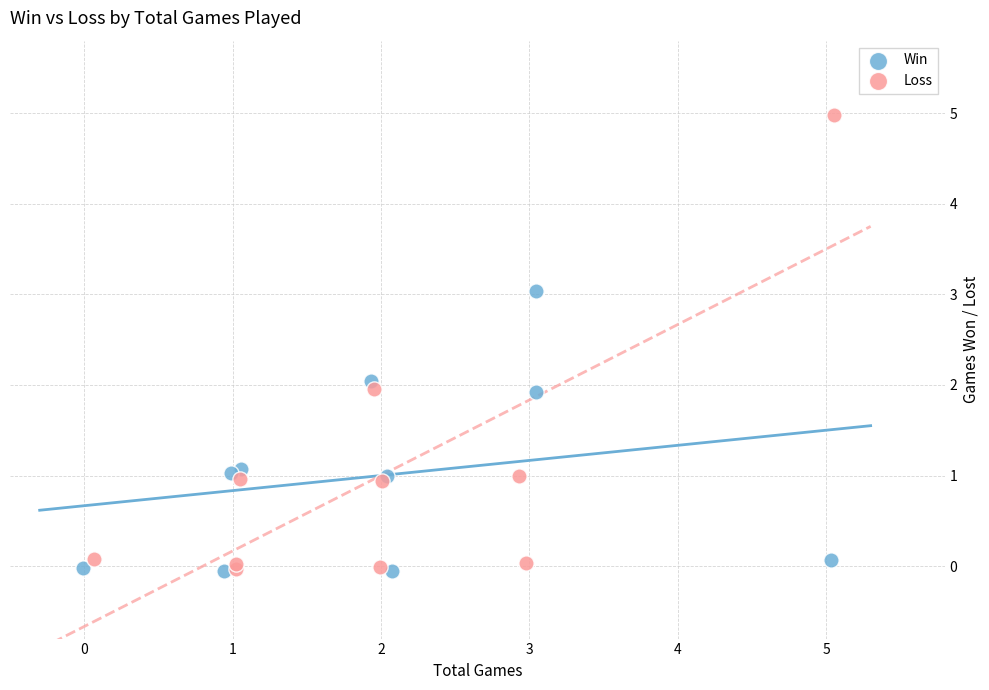

Which series has the widest spread of Y values?

Loss